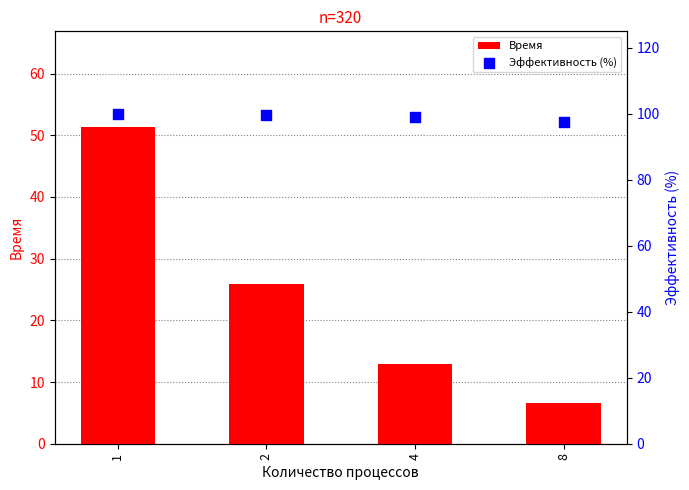

At how many categories does at least one series exceed 8?

4